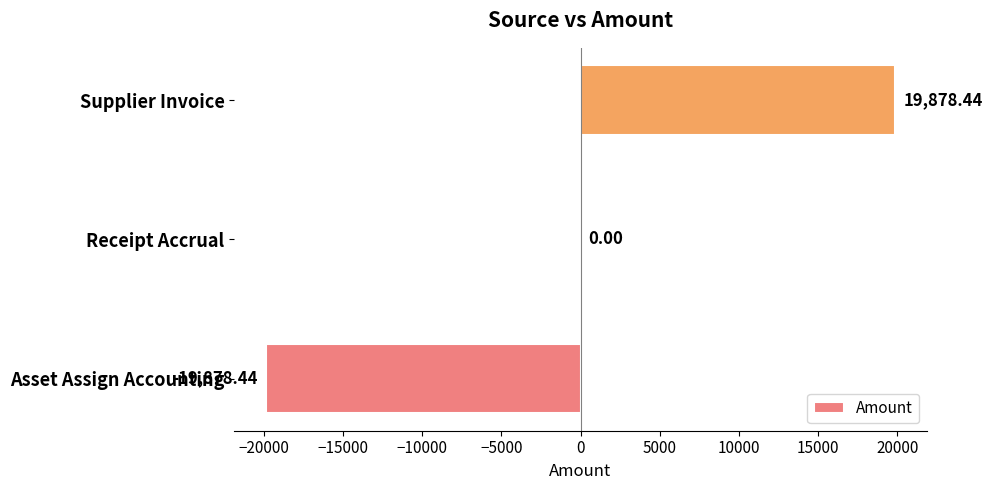

At which category does the chart reach its peak across all series?

Supplier Invoice